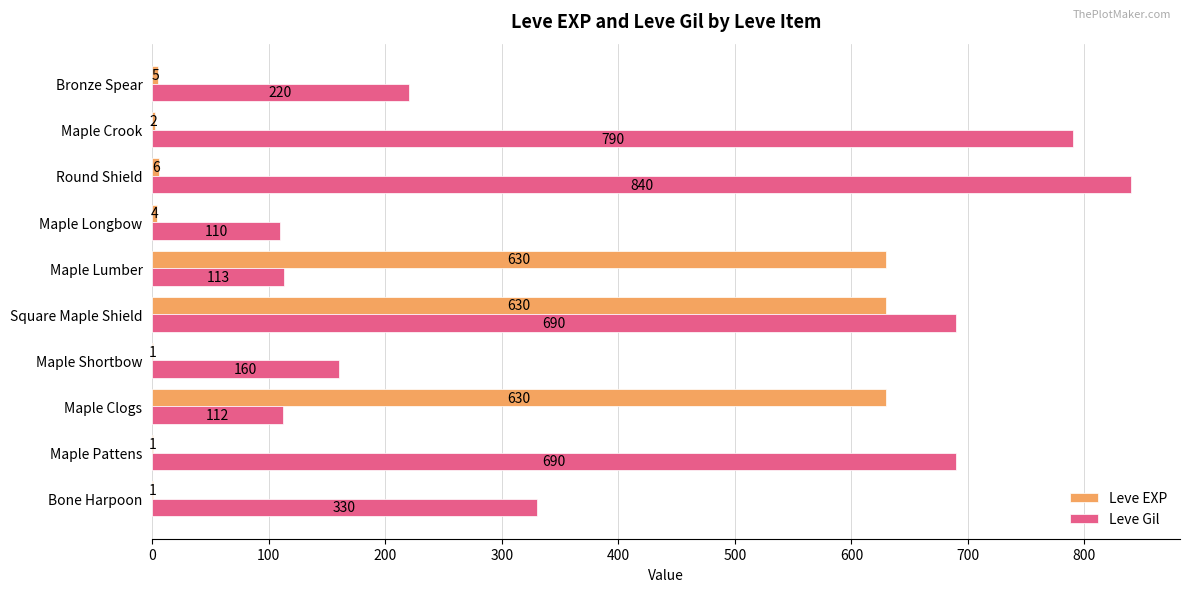

What is the greatest value displayed?

840